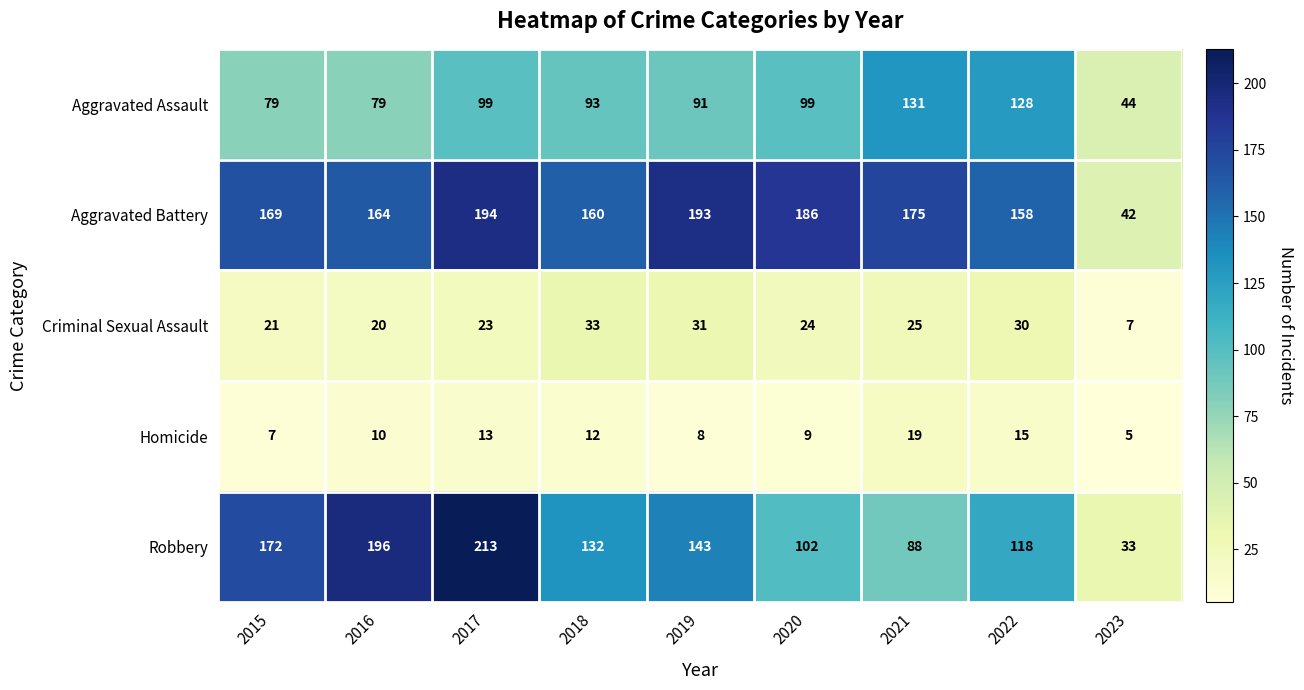

True or false: Criminal Sexual Assault has a value of 31 at 2019.

True